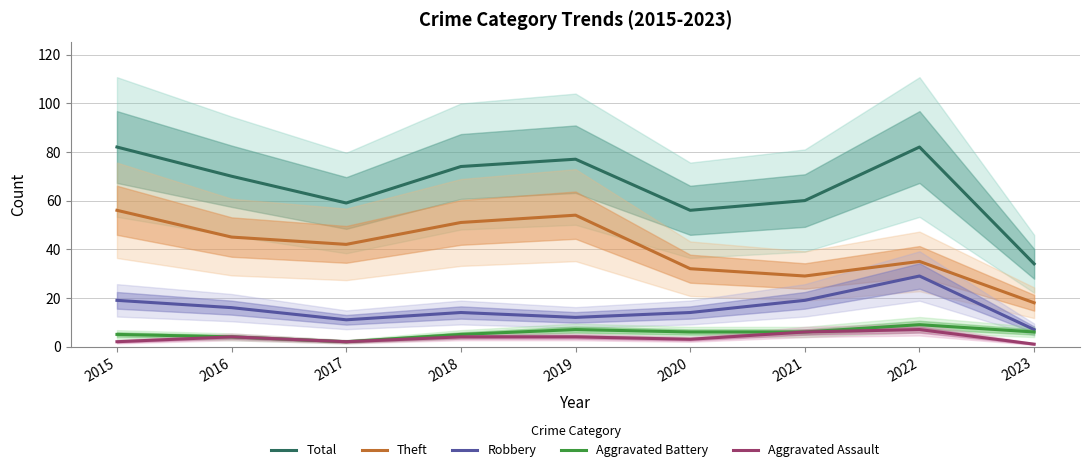

At 2020, list the series in order from smallest to largest.

Aggravated Assault, Aggravated Battery, Robbery, Theft, Total